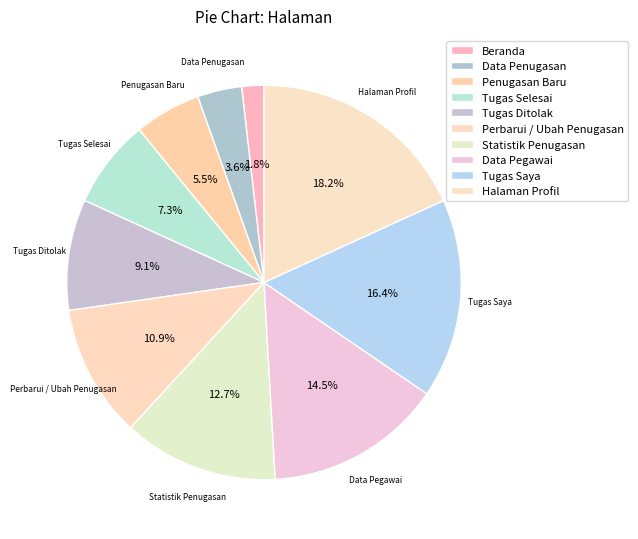

Which slice is the largest?

Halaman Profil